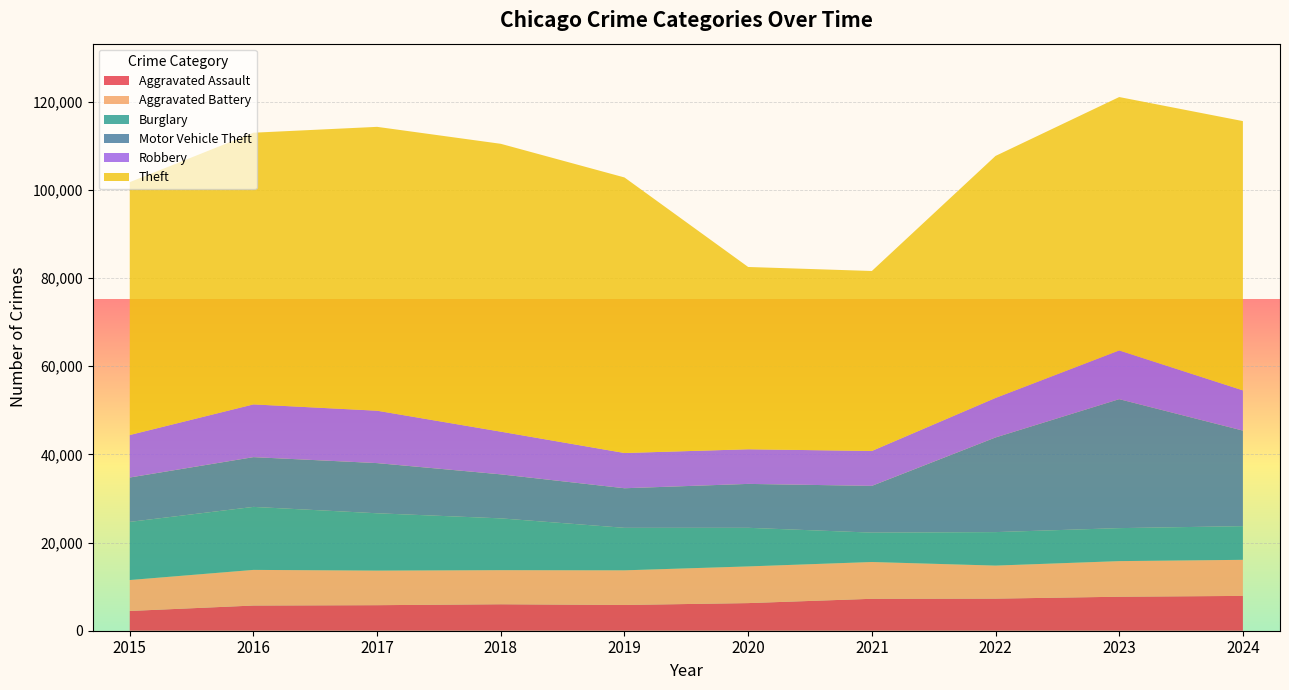

Reading left to right, list all the values displayed in this chart.

Aggravated Assault: 2015=4480	2016=5713	2017=5793	2018=6002	2019=5841	2020=6265	2021=7242	2022=7280	2023=7711	2024=7899
Aggravated Battery: 2015=7019	2016=8085	2017=7845	2018=7735	2019=7858	2020=8320	2021=8346	2022=7493	2023=8078	2024=8182
Burglary: 2015=13184	2016=14289	2017=13001	2018=11747	2019=9638	2020=8758	2021=6661	2022=7594	2023=7481	2024=7639
Motor Vehicle Theft: 2015=10068	2016=11285	2017=11380	2018=9985	2019=8978	2020=9959	2021=10605	2022=21467	2023=29253	2024=21672
Robbery: 2015=9638	2016=11960	2017=11881	2018=9681	2019=7995	2020=7855	2021=7920	2022=8964	2023=11052	2024=9122
Theft: 2015=57352	2016=61623	2017=64386	2018=65290	2019=62497	2020=41346	2021=40819	2022=54892	2023=57474	2024=61077